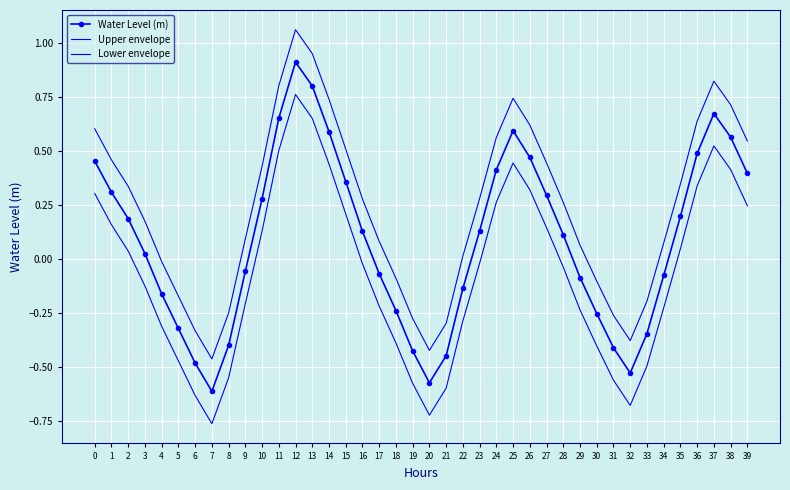

Which series changed the most between 4 and 39?

Water Level (m)